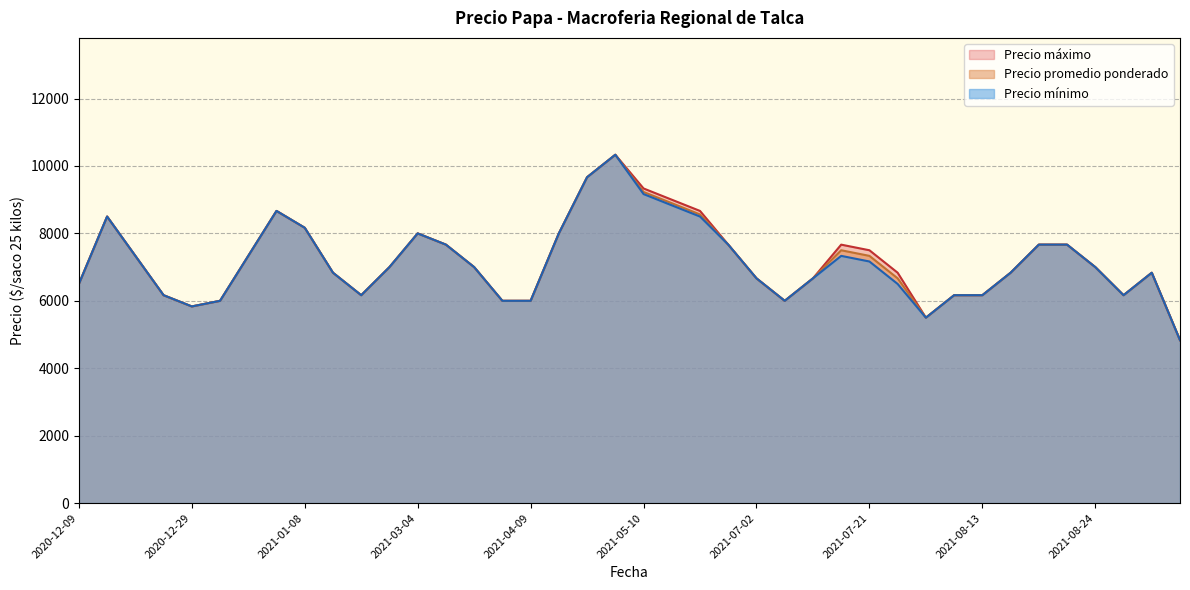

The value of Precio mínimo at 2021-01-08 is 5547.5. True or false?

False